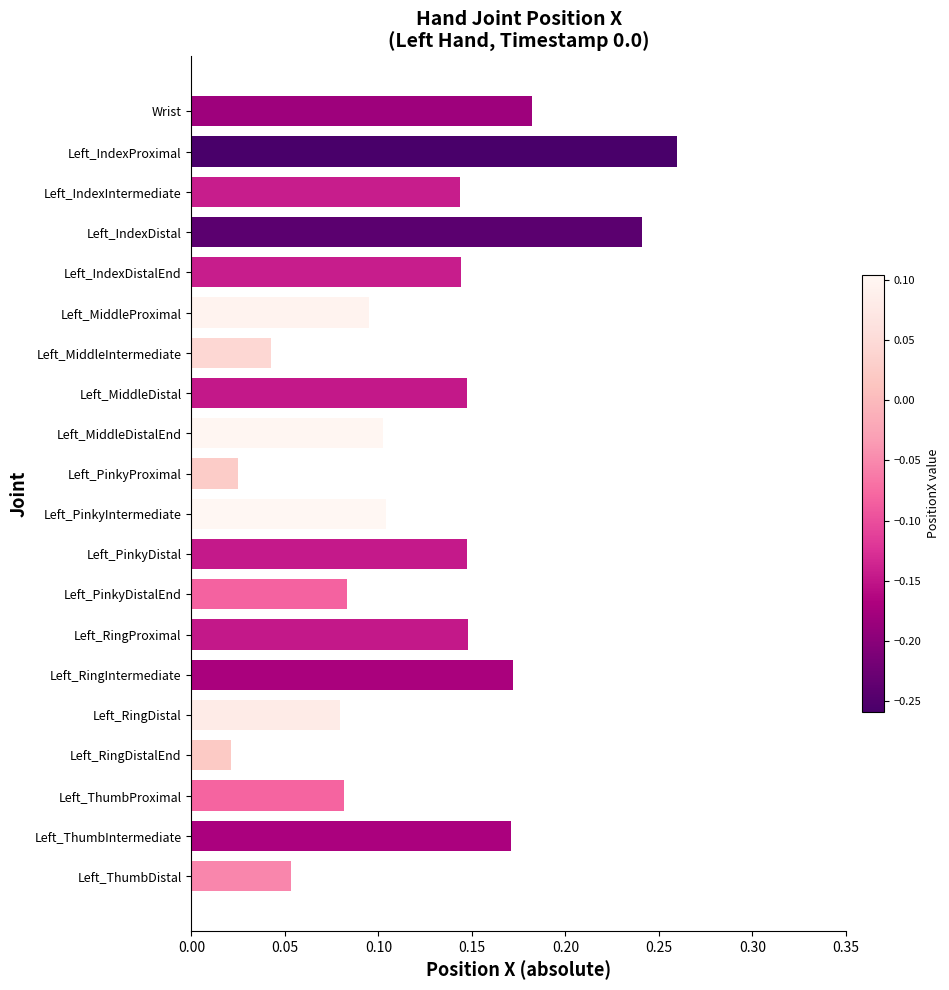

How many bars are there in total?

20